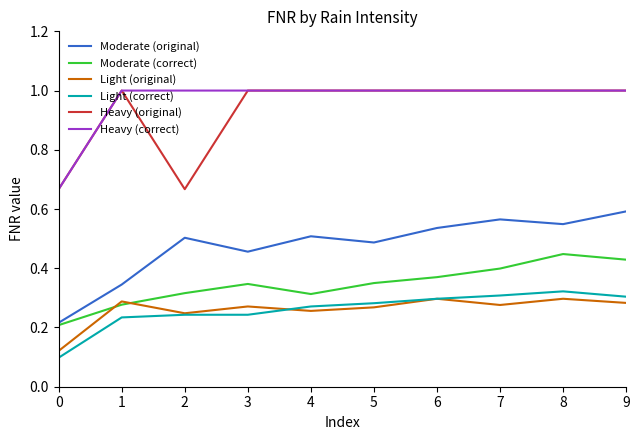

True or false: Light (correct) and Moderate (original) intersect in this chart.

False